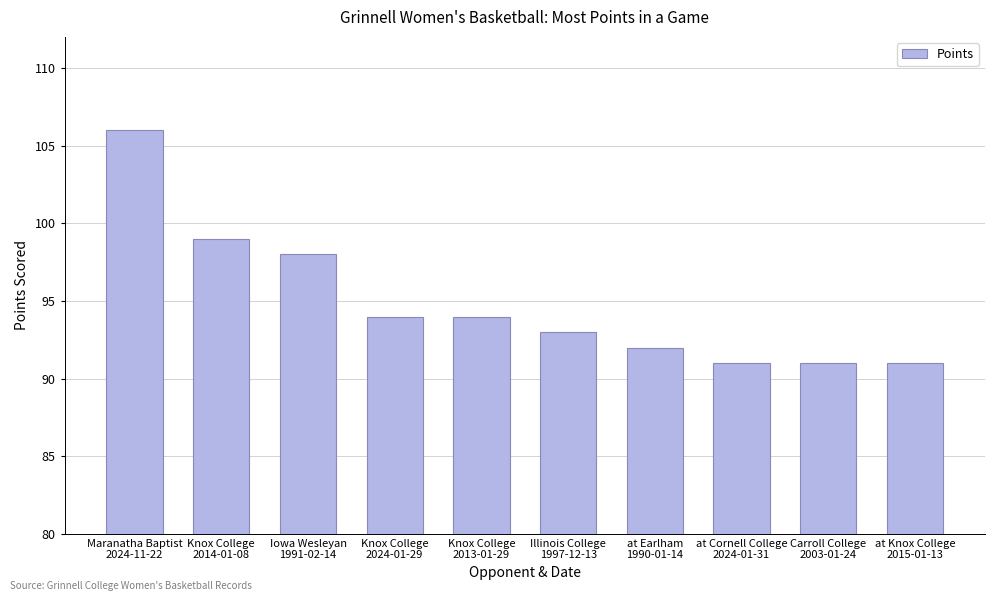

What is the label of the 10th bar from the left?

at Knox College
2015-01-13